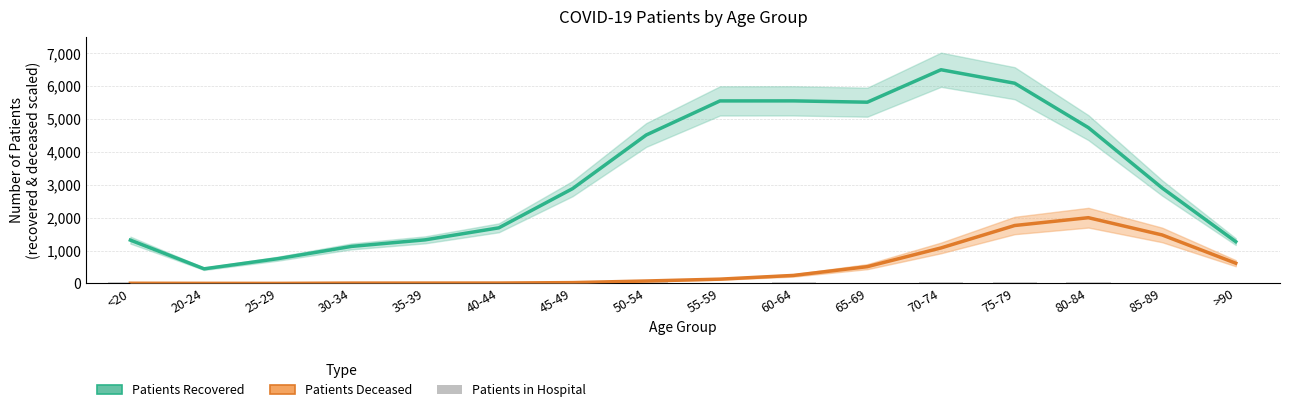

What is the difference between the maximum and minimum values in the Patients Recovered (scaled) series?

6055.1